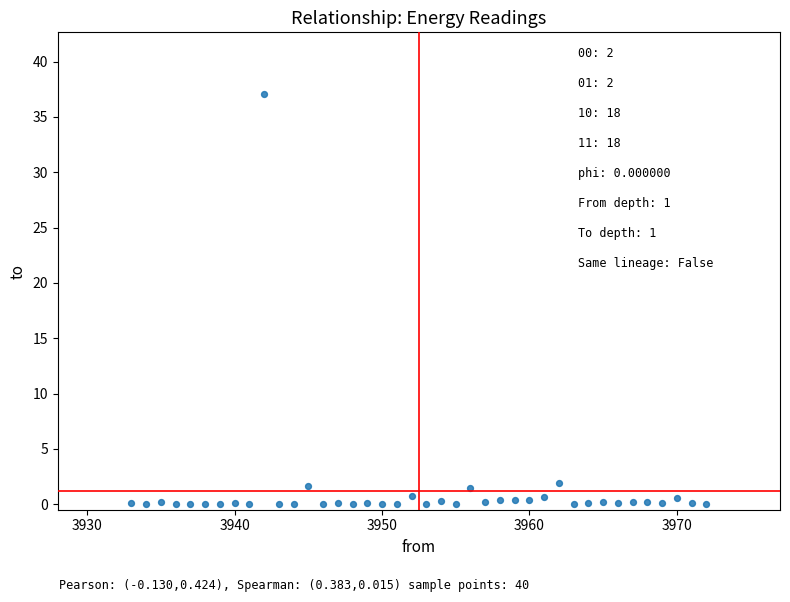

What is the range of X values (max minus min)?

39.0